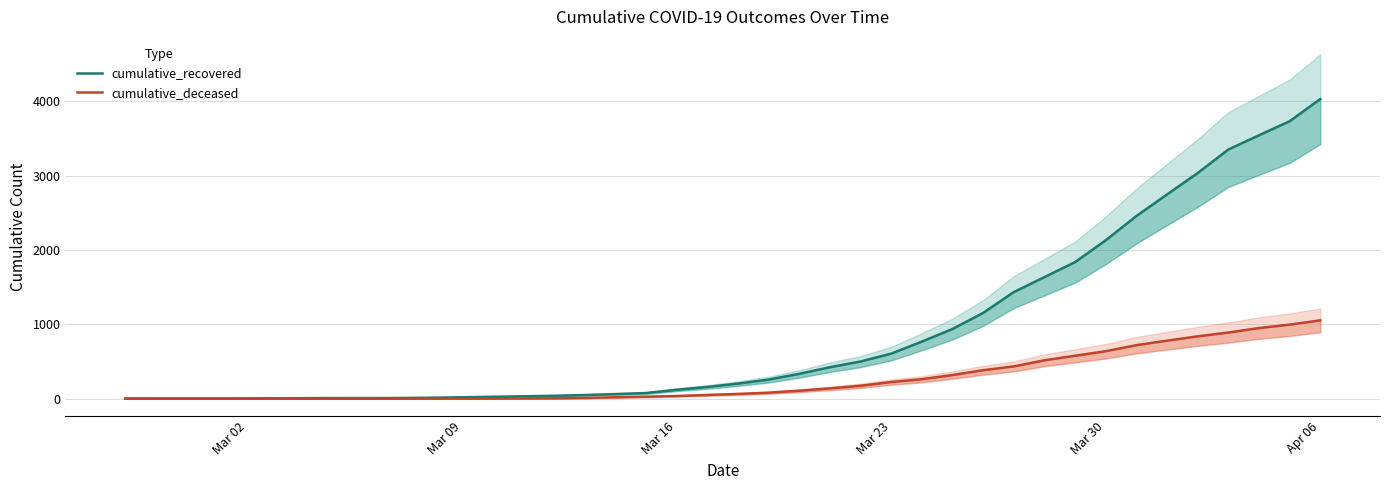

True or false: cumulative_deceased and cumulative_recovered intersect in this chart.

False